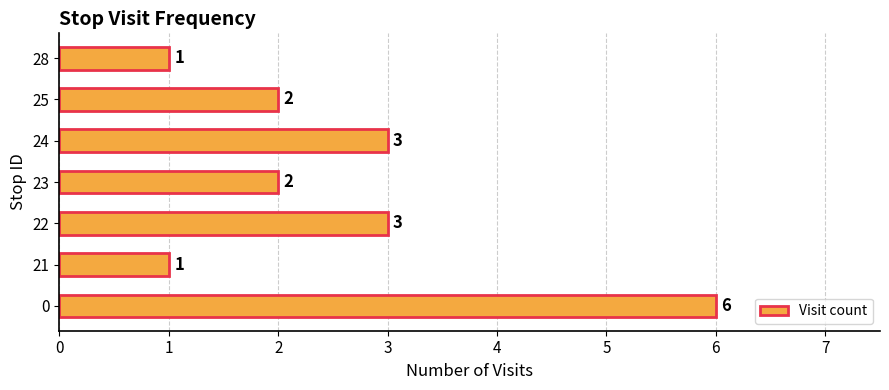

Approximately how many times larger is the value at 21 compared to 22?

0.3